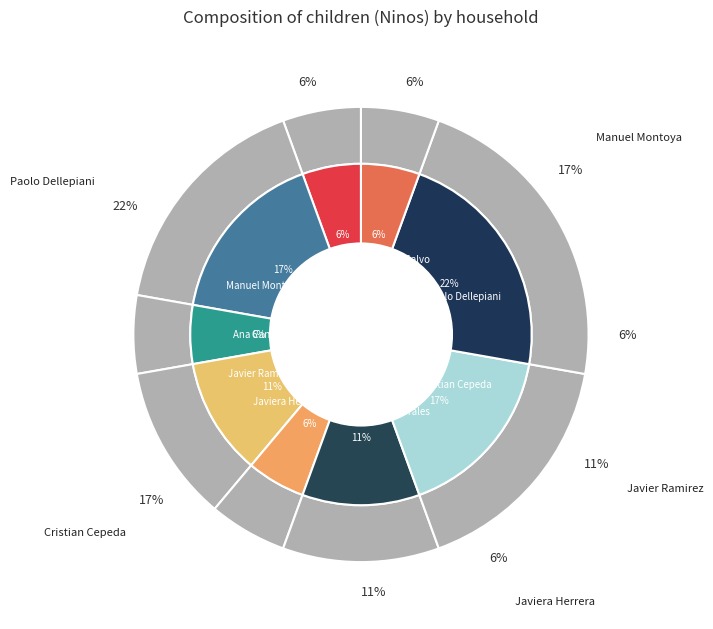

Is it true that Javiera Herrera is 1% of the pie?

False